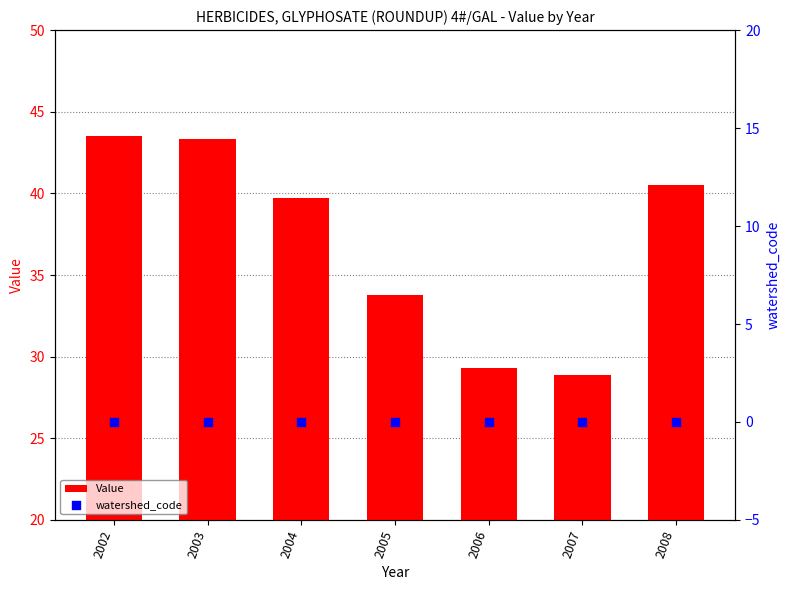

At which category is the sum across all series the highest?

2002